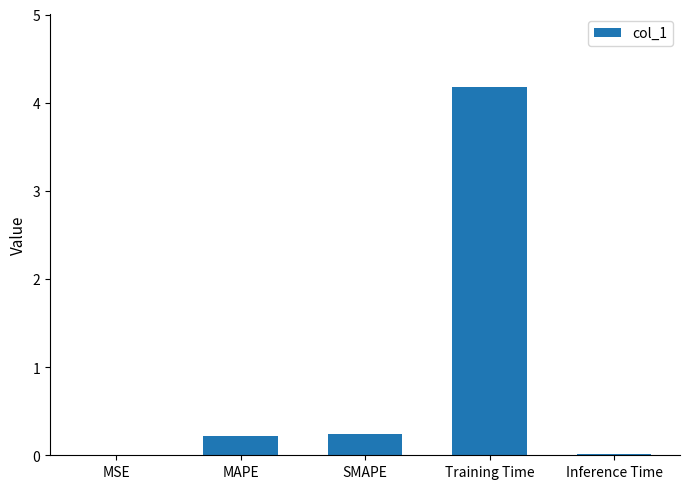

What is the sum of the values at SMAPE and Inference Time?

0.3